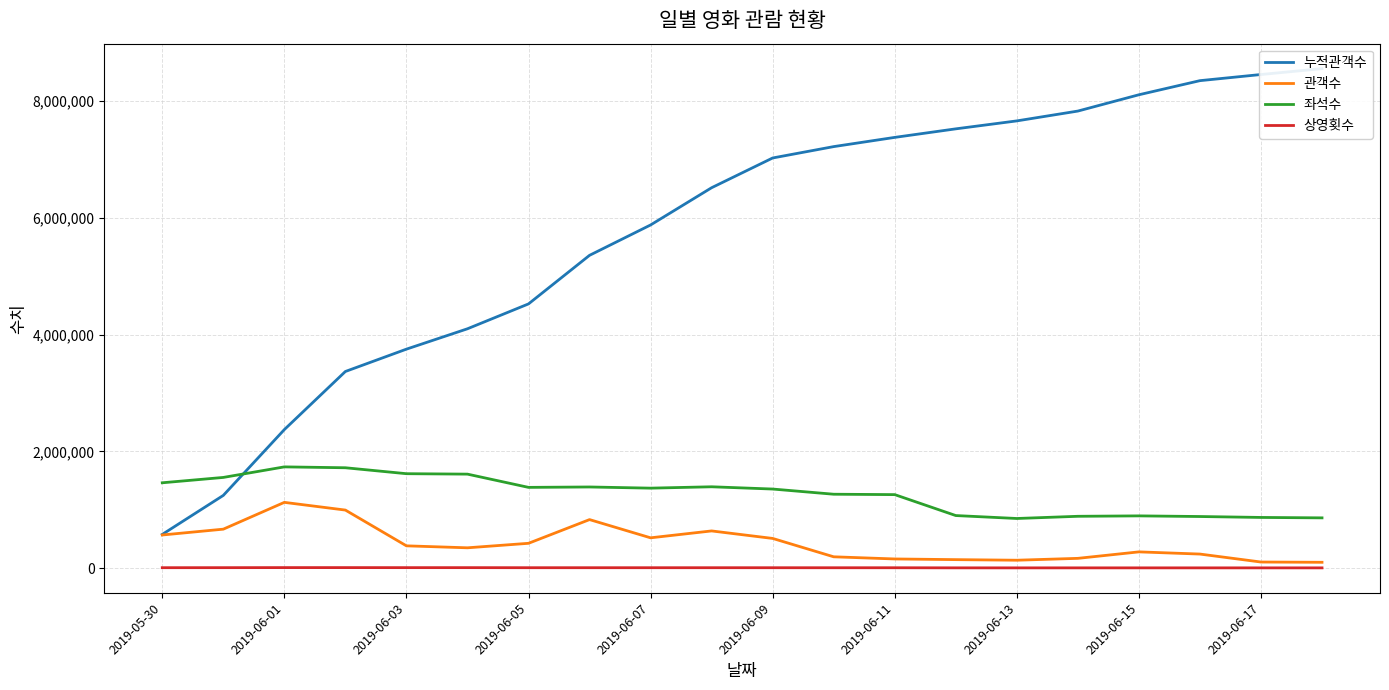

The 좌석수 series shows 1900780 at 2019-06-11. True or false?

False